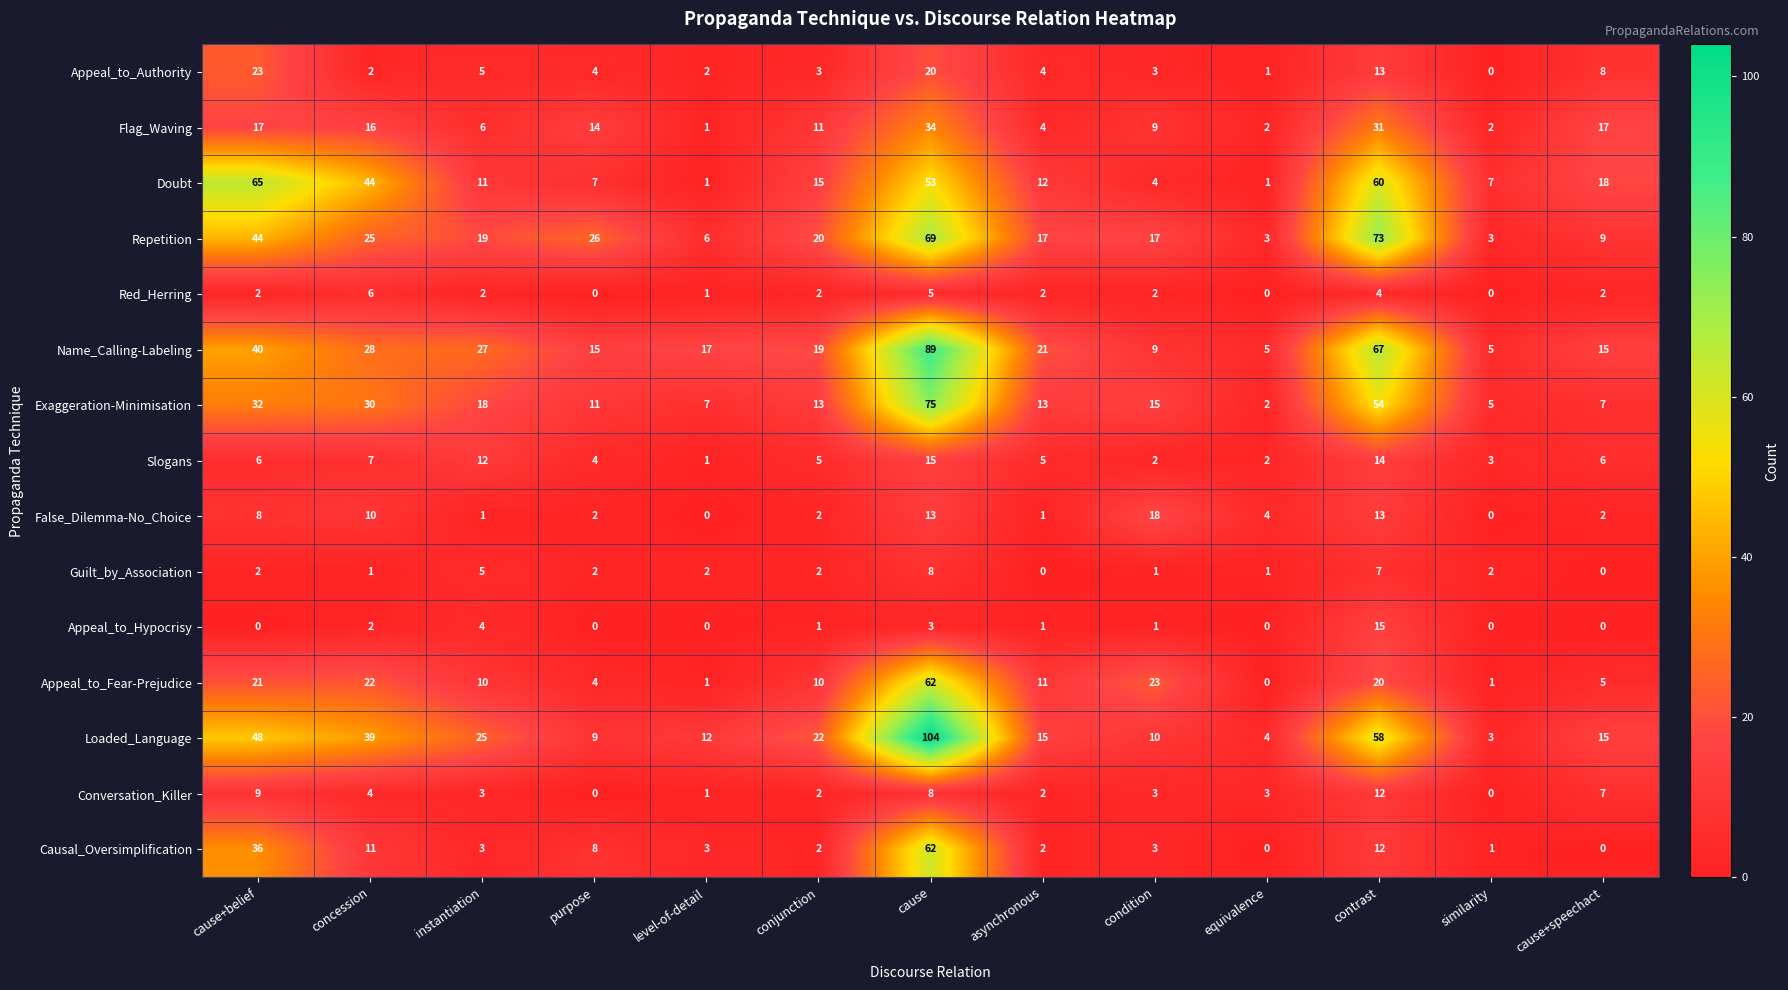

How many data points does each series have?

13